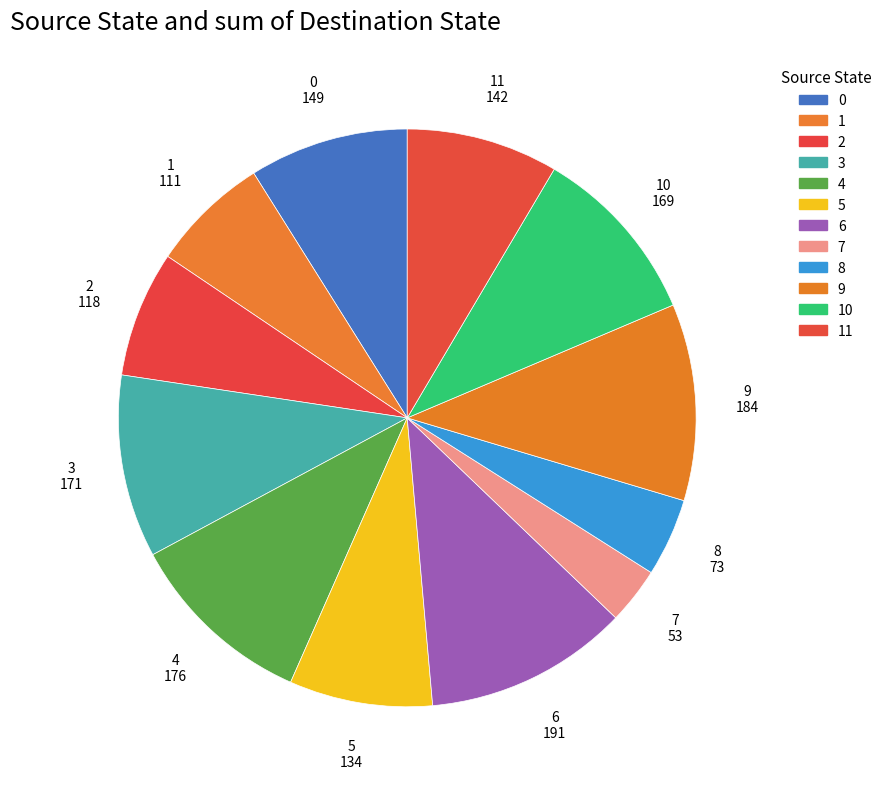

Which slice is the smallest?

7